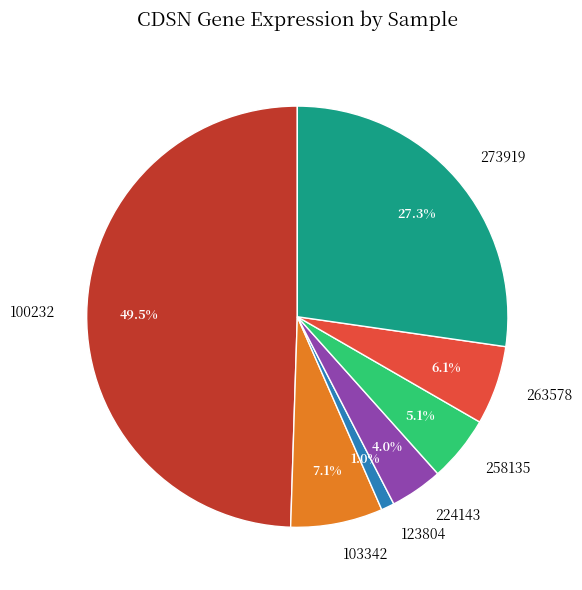

Do 103342 and 123804 together represent more than half of the pie?

No